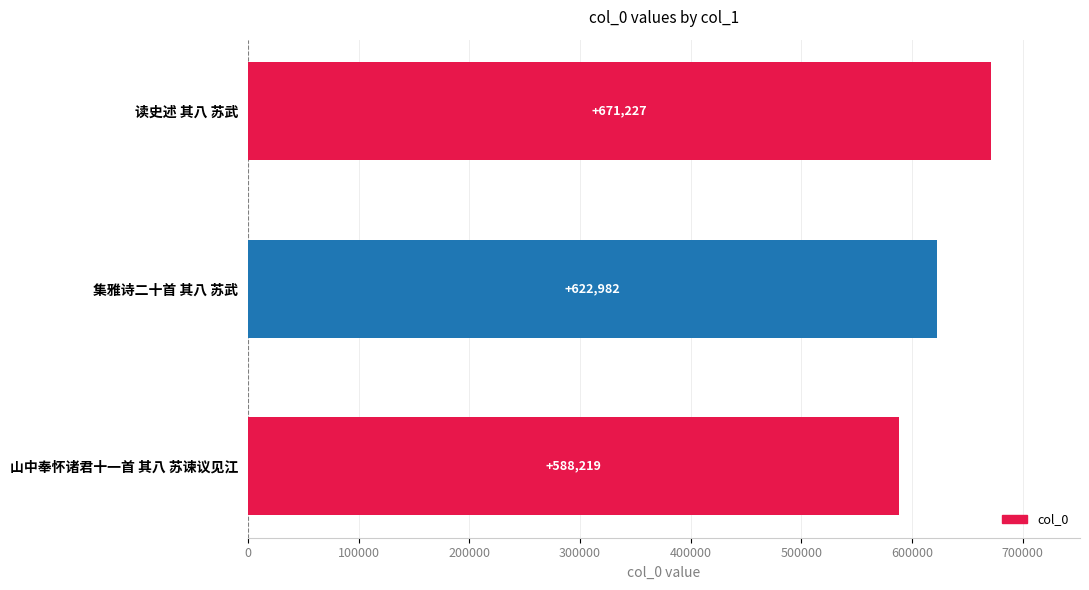

Reading bottom to top, list all the values displayed in this chart.

588219	622982	671227